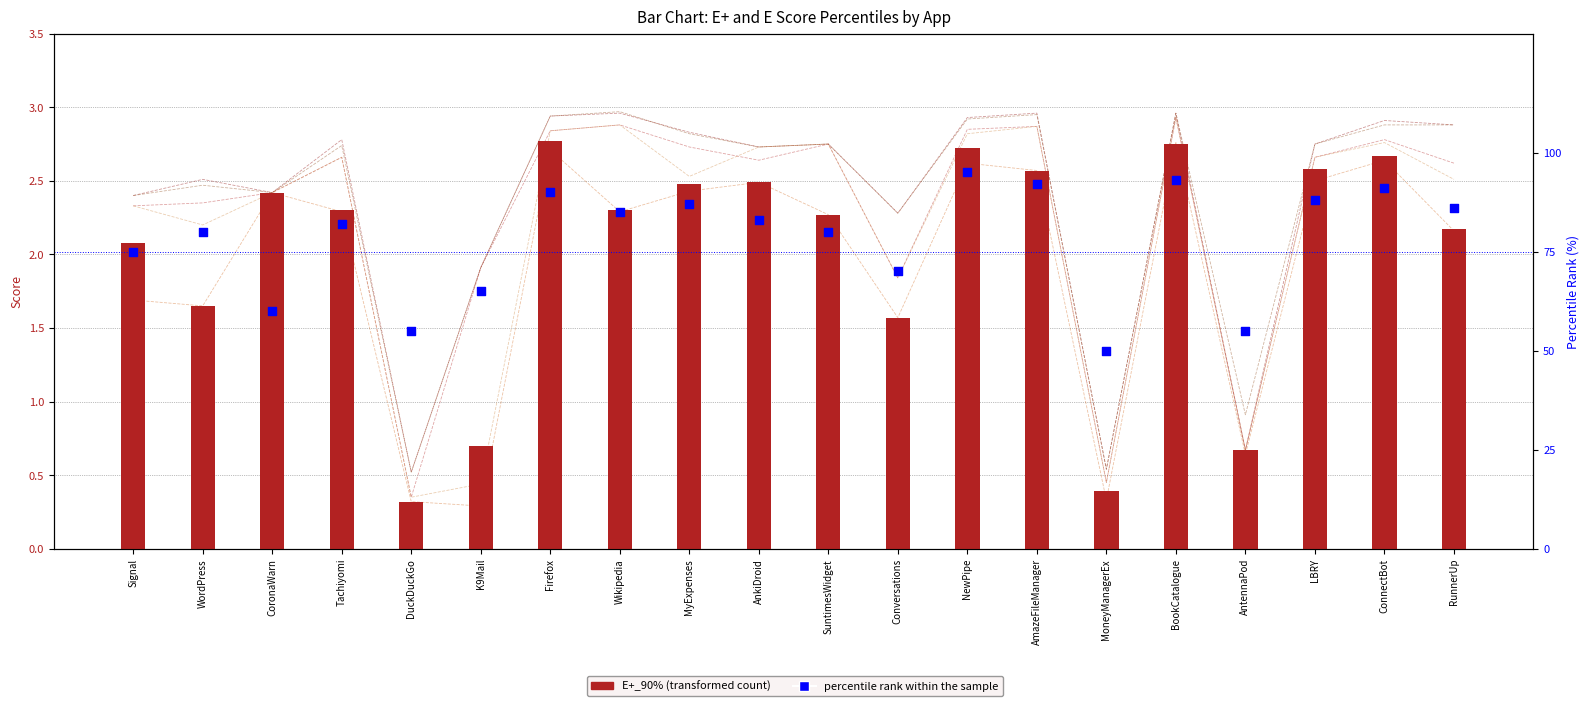

At which category is the sum across all series the highest?

BookCatalogue